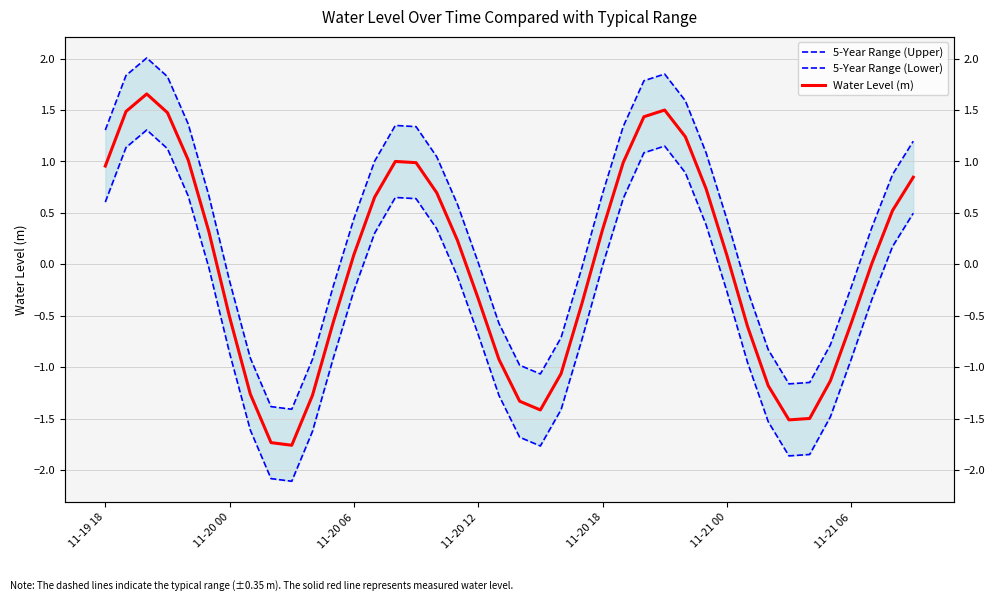

Which series changed the most between 7 and 30?

Water Level (m)